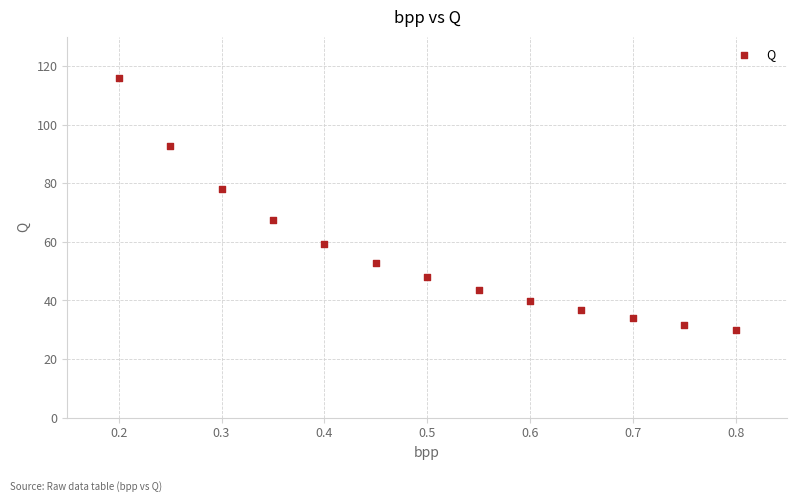

What is the range of X values (max minus min)?

0.6